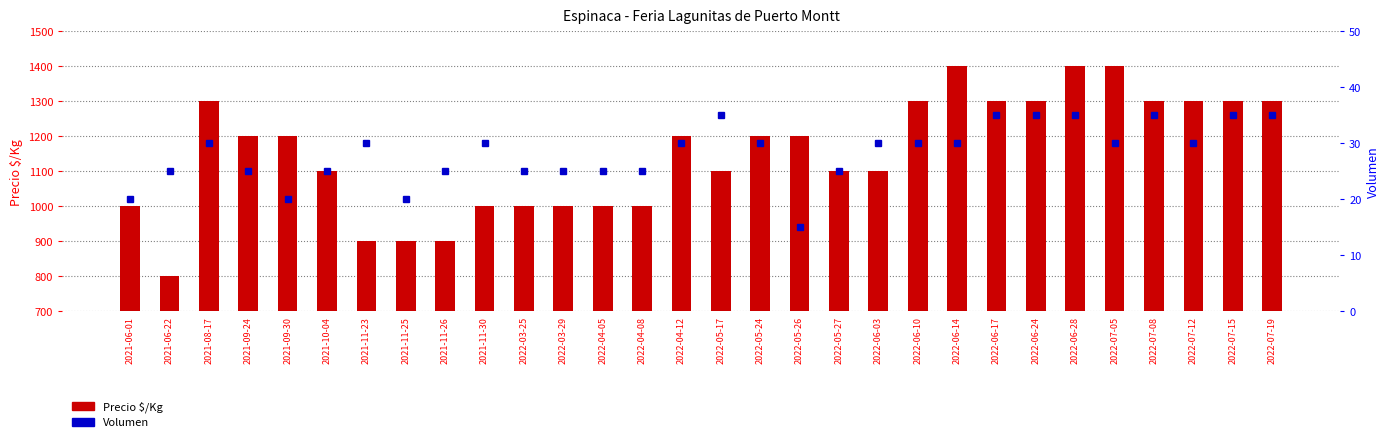

At 2021-10-04, list the series in order from largest to smallest.

Precio $/Kg, Volumen